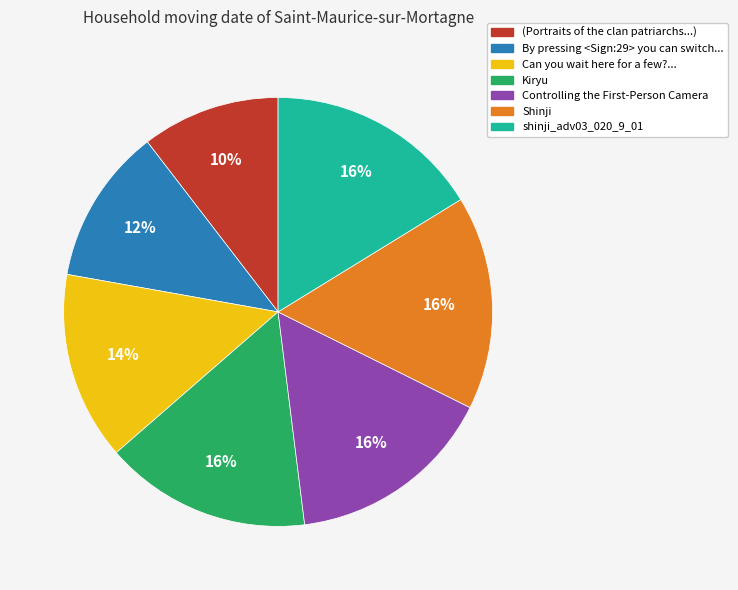

Is there a majority slice in this chart?

No